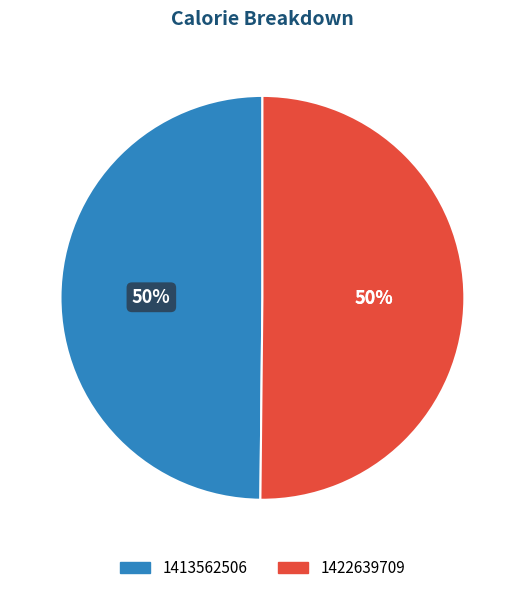

Is the sum of 1422639709 and 1413562506 greater than half?

Yes